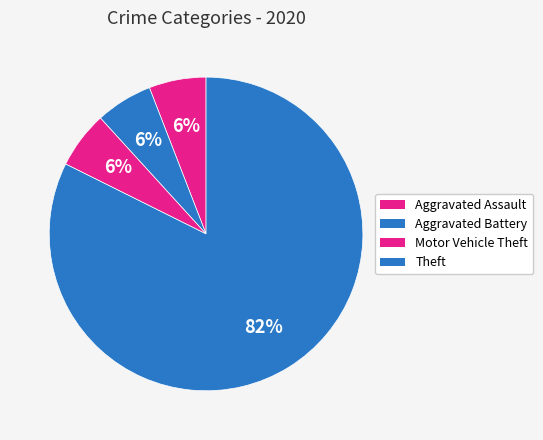

True or false: Aggravated Battery accounts for 6% of the total.

True